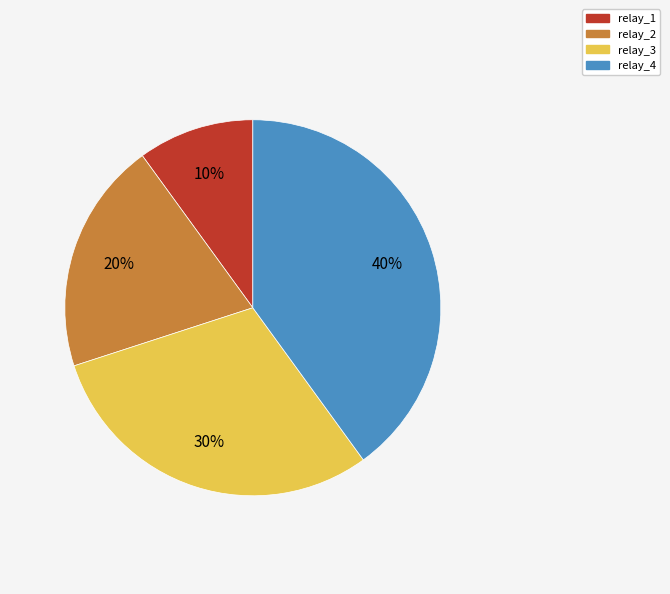

Is it true that relay_1 is 10% of the pie?

True